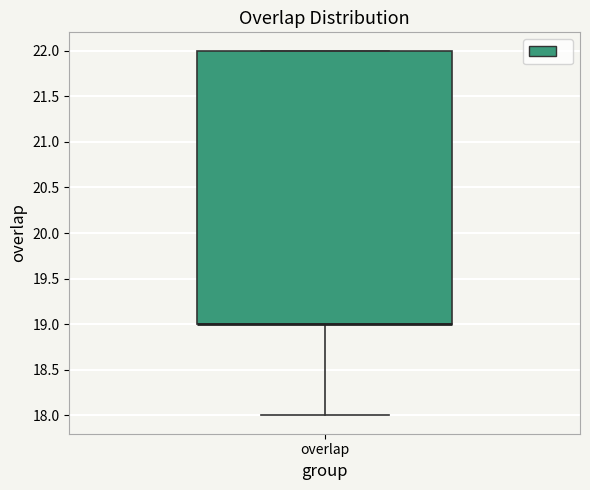

Read this box plot against the y-axis: the position of the median line, the range covered by the box, and the ends of both whiskers. The values are not printed on the chart, so give them approximately, as read against the axis.

median 19 (drawn on the box's lower edge), box 19 to 22, whiskers 18 to 22